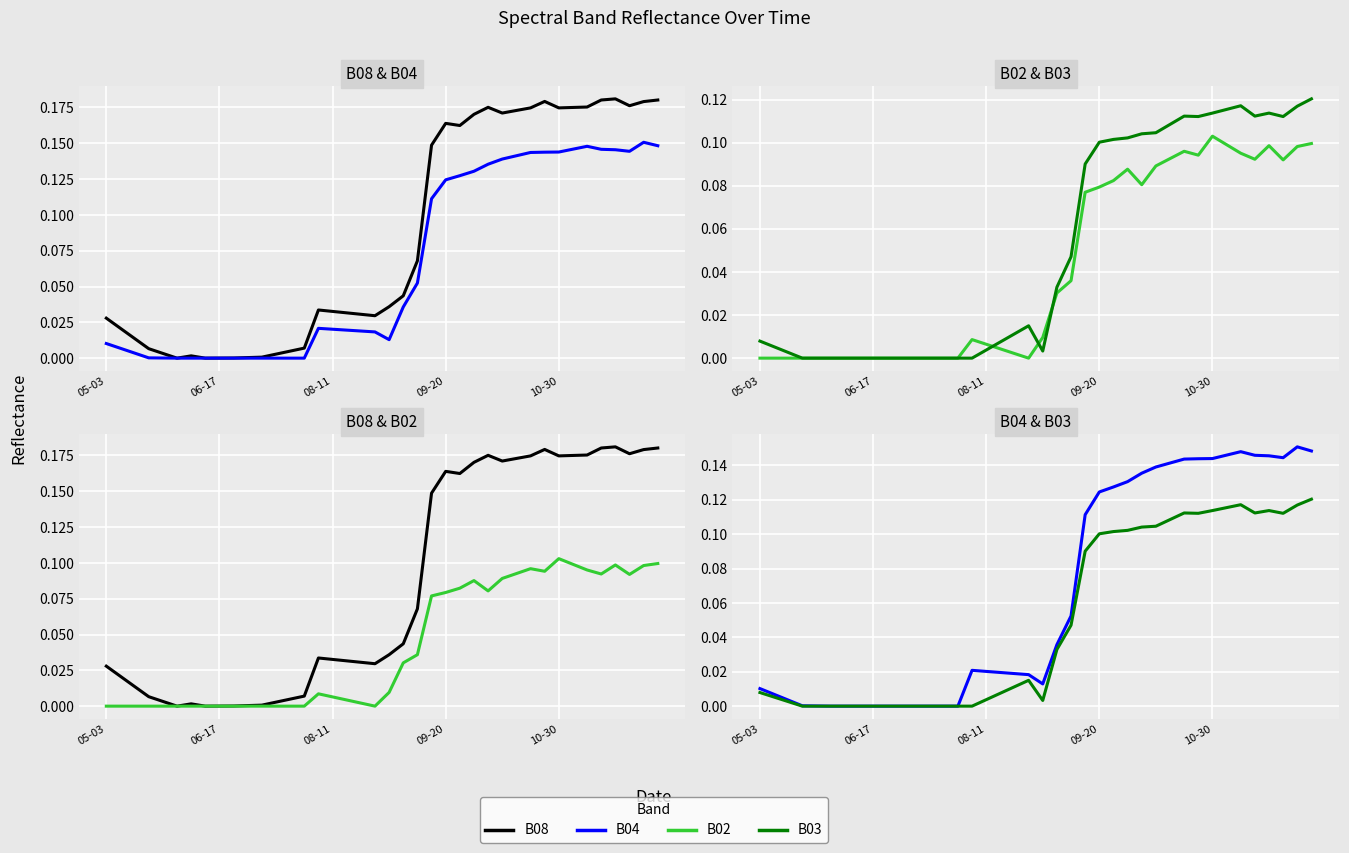

True or false: B08 and B04 intersect in this chart.

False